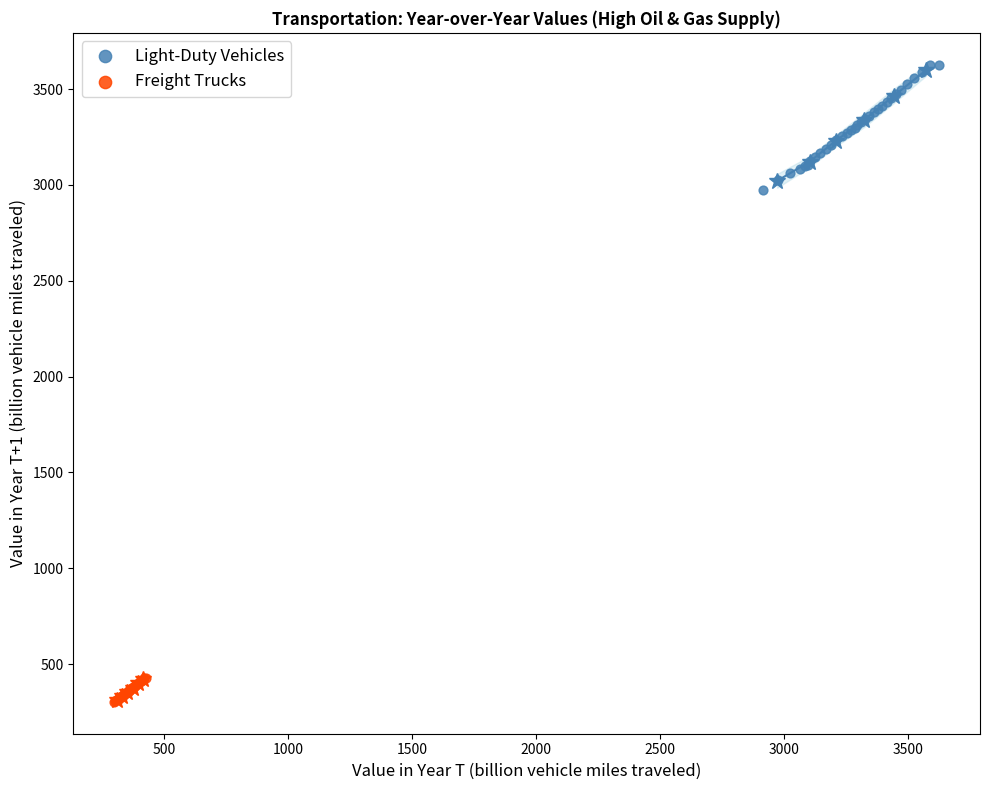

Which series contains the lowest Y value?

Freight Trucks